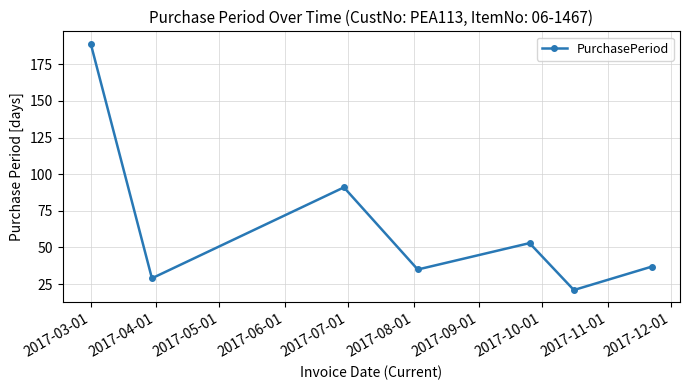

What is the sum of all values?

455